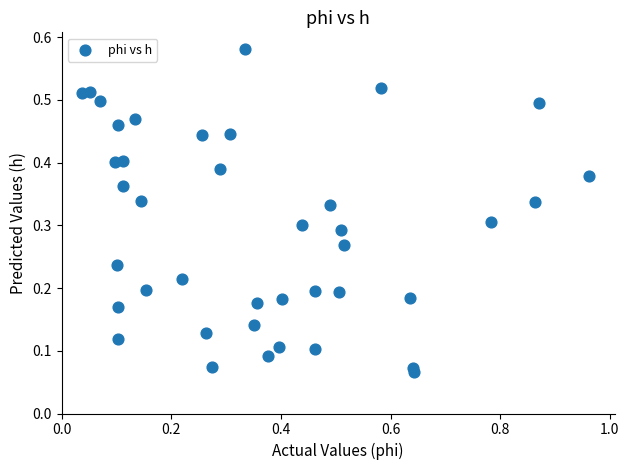

What is the range of X values (max minus min)?

0.9